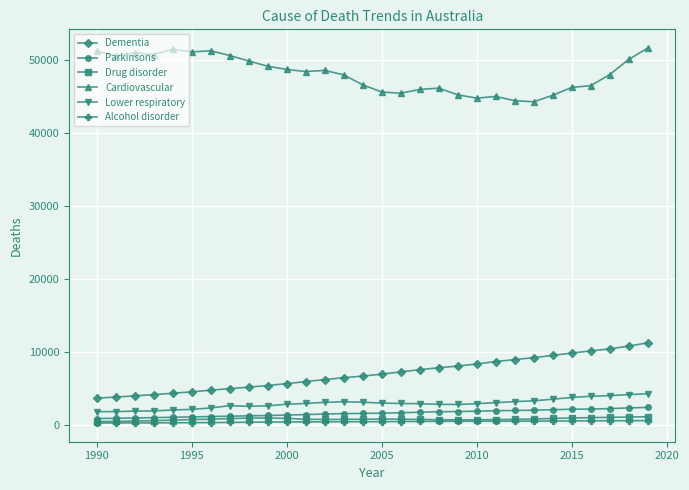

What is the greatest value displayed?

51615